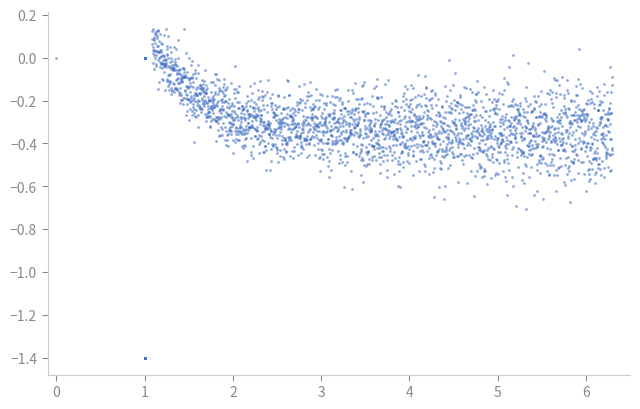

What is the range of Y values (max minus min)?

1.5